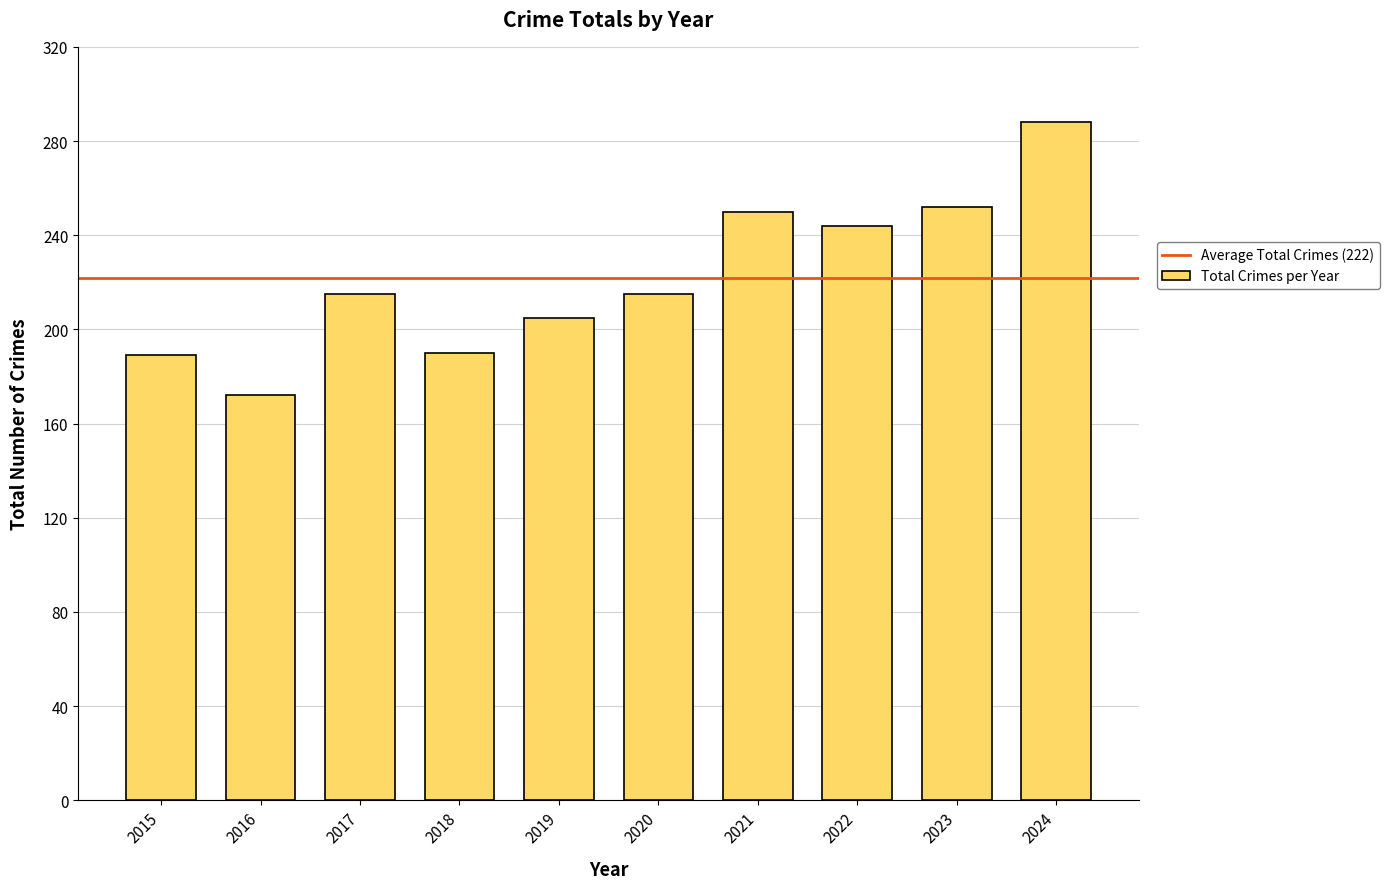

What is the sum of all values?

2220